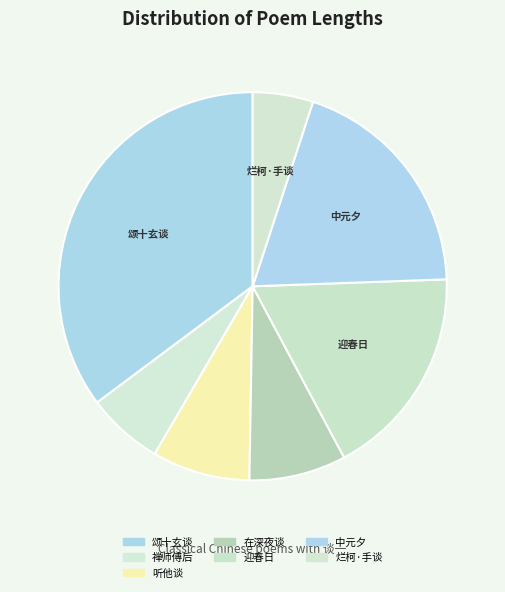

Count the number of slices in the pie.

7